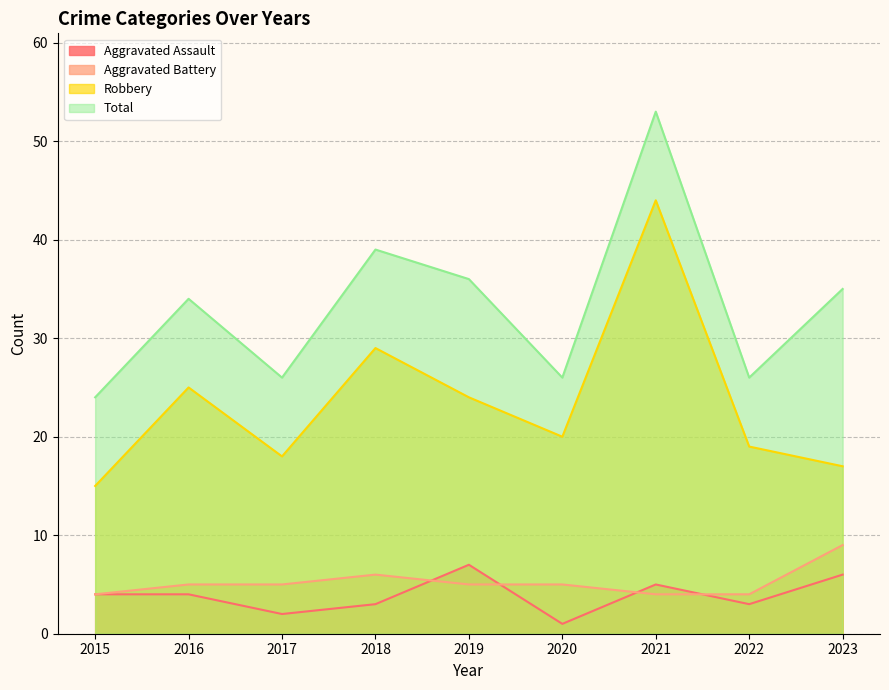

Between which two adjacent categories do Aggravated Battery and Aggravated Assault first intersect?

2018 and 2019